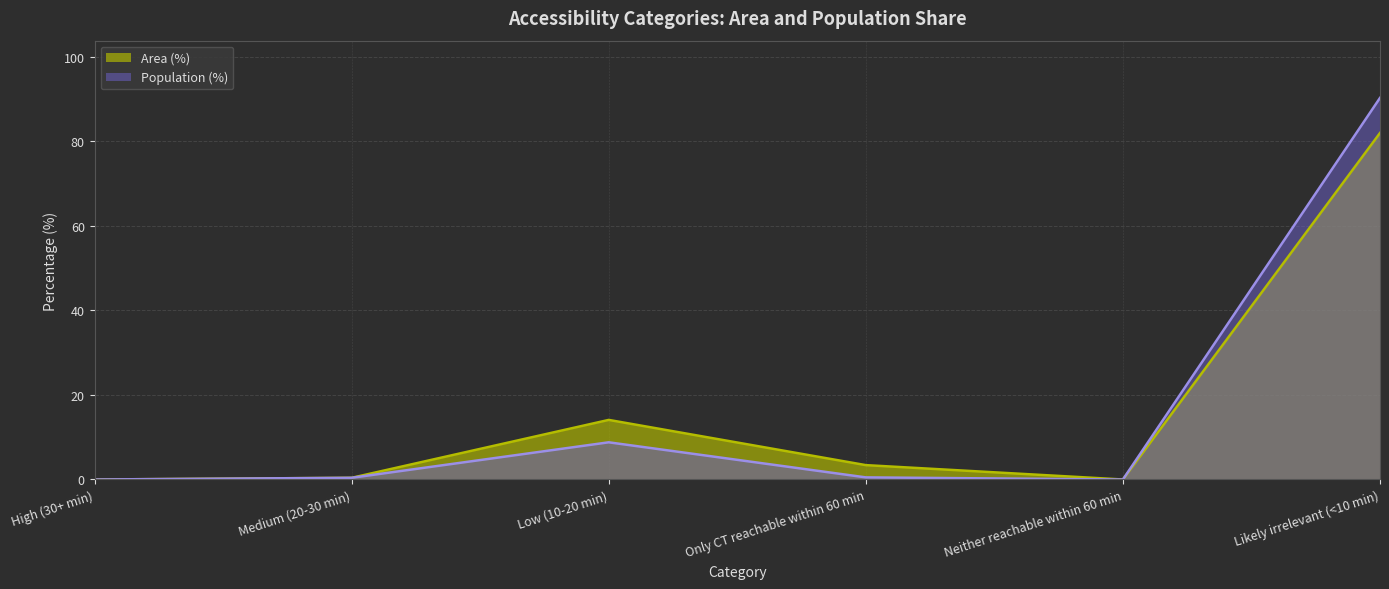

At Low (10-20 min), list the series in order from smallest to largest.

Population (%), Area (%)